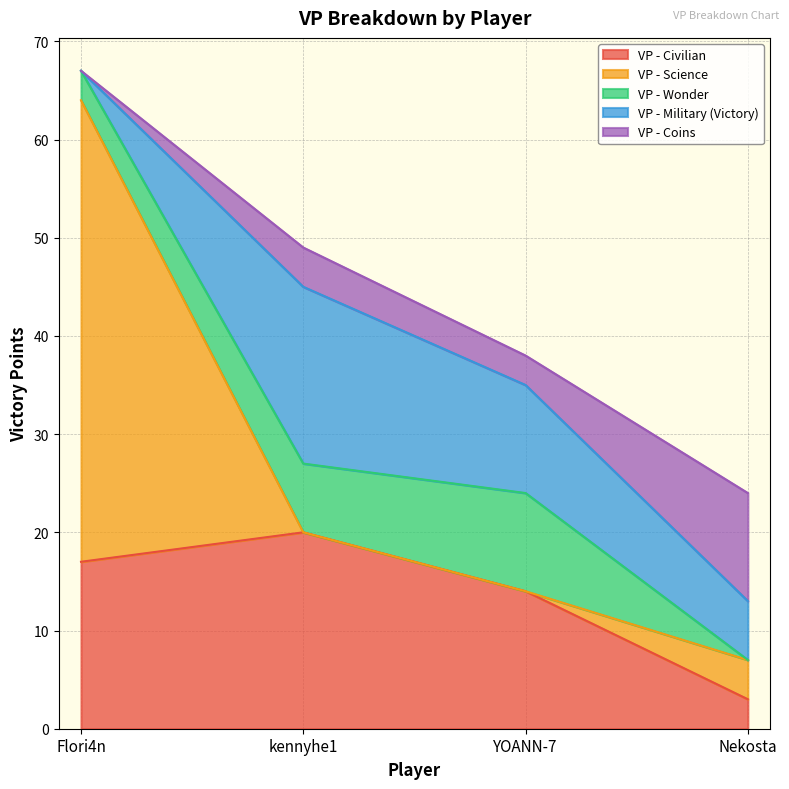

How many series are shown in this chart?

5